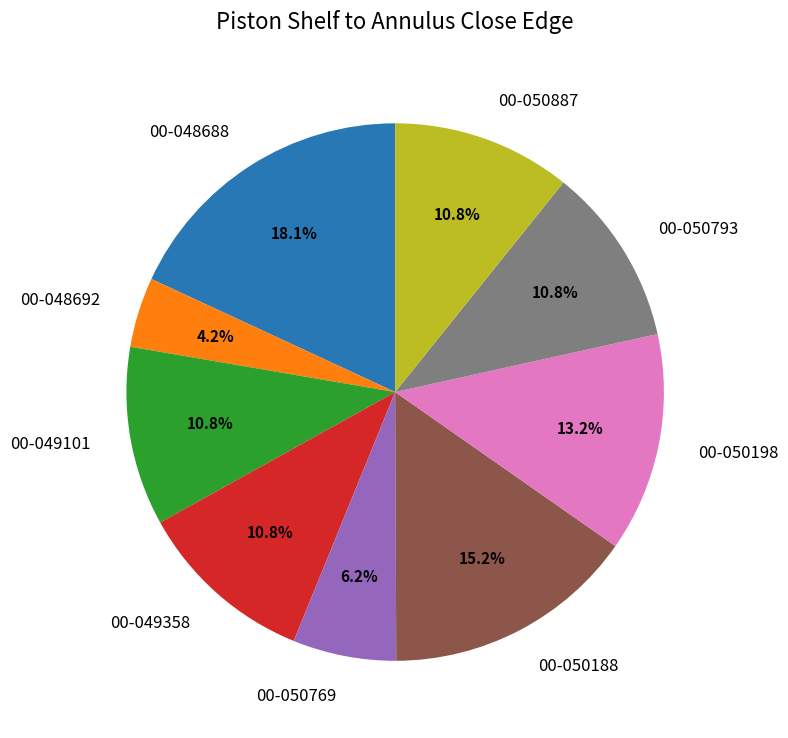

What percentage is the 00-050887 slice, to the nearest percent?

11%